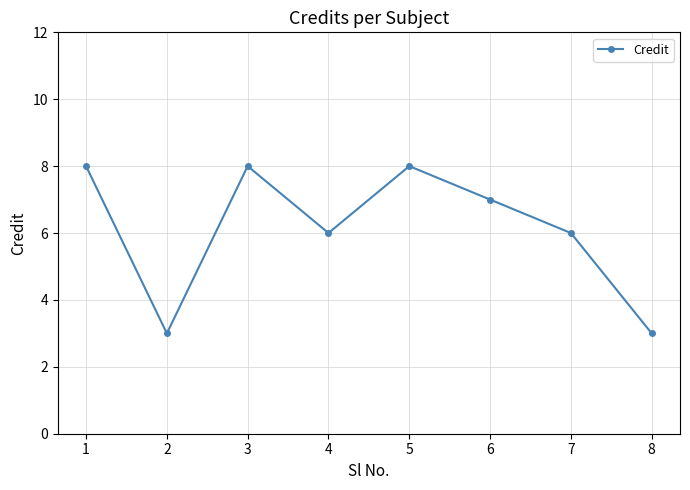

True or false: the data shows 2 at 1.

False